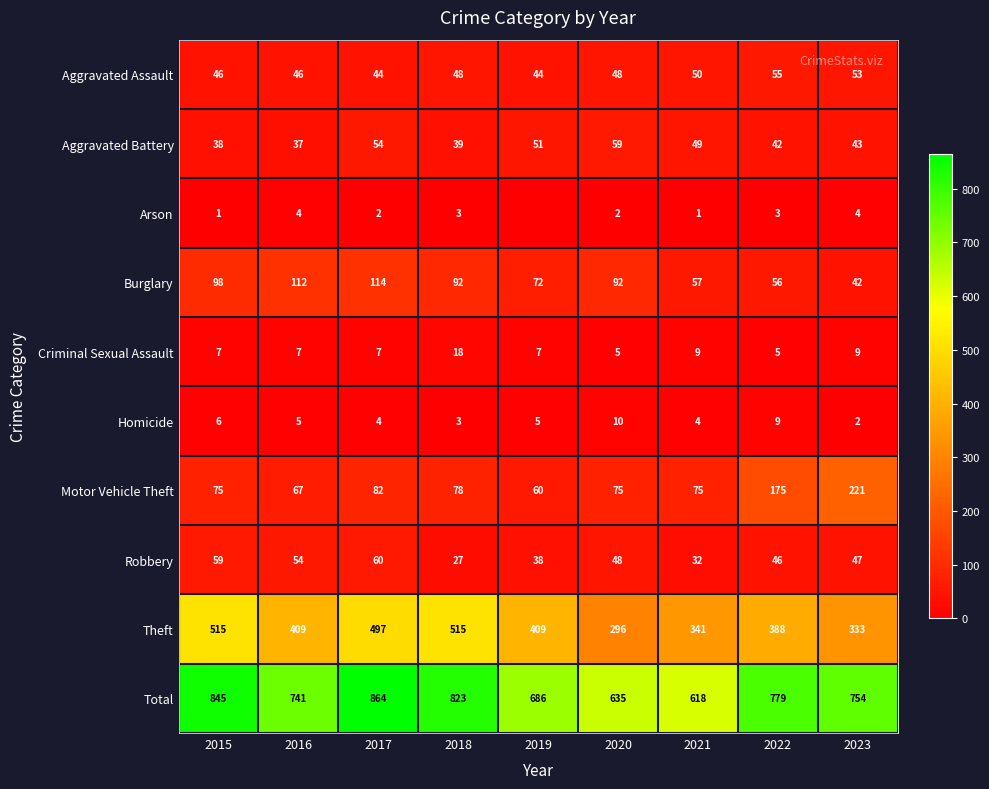

Which category has the lowest value across all series?

2019